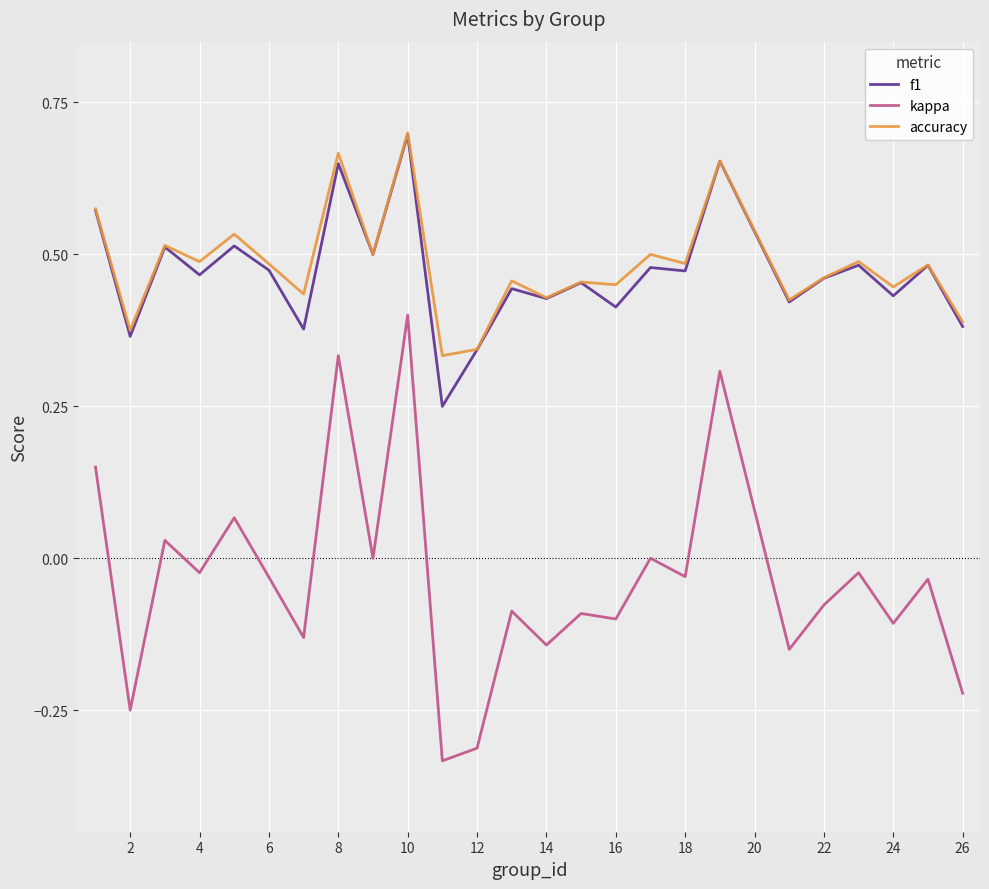

True or false: f1 and kappa intersect in this chart.

False